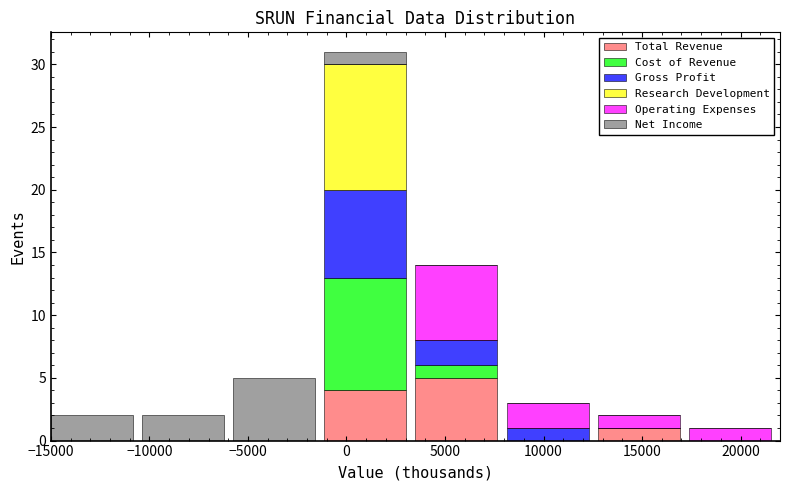

What is the maximum value for Total Revenue?

5